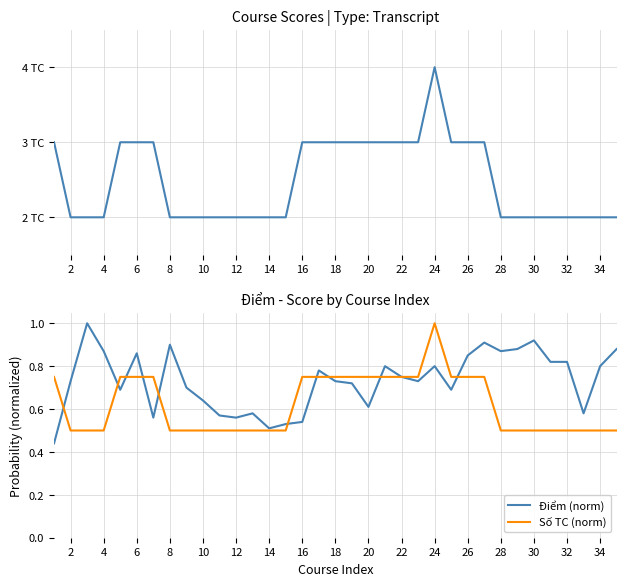

Does the chart display data point markers on the line(s)?

No